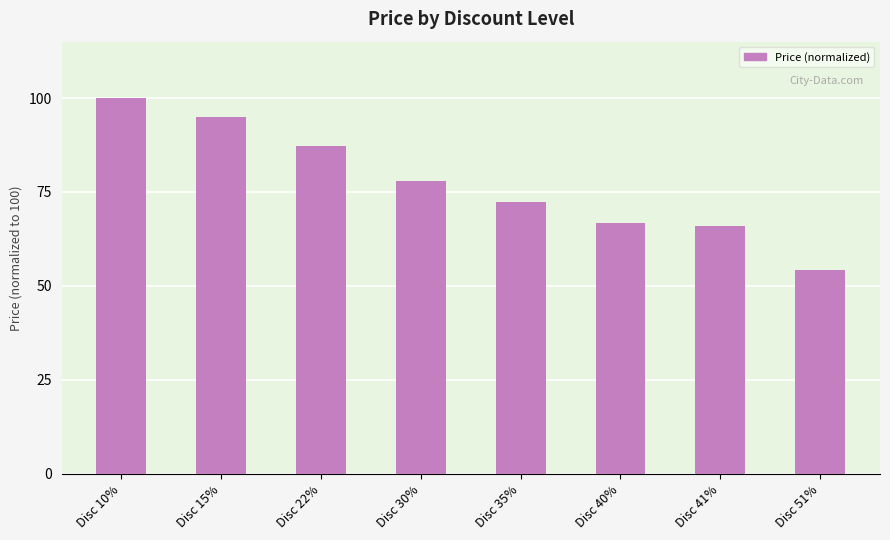

The chart shows a value of 120.6 at Disc 22%. True or false?

False